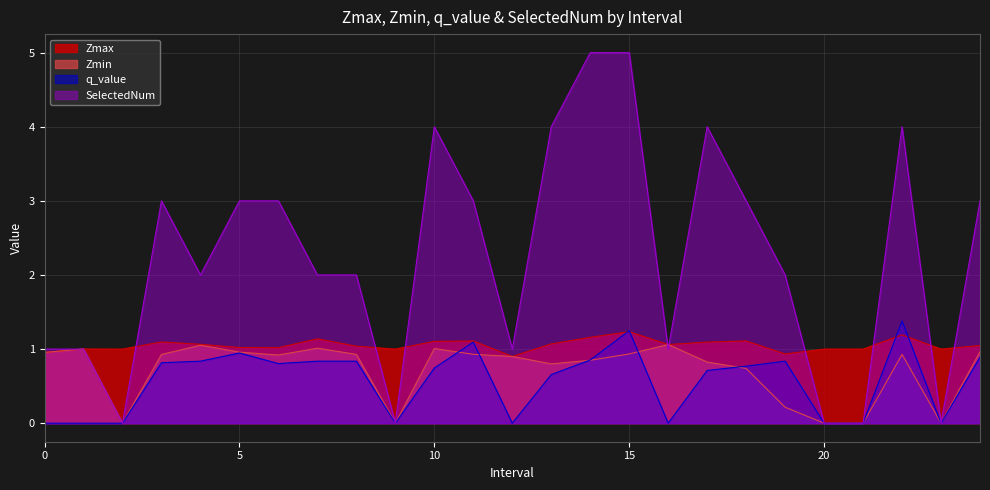

Rank the series by their maximum value, from lowest to highest.

Zmin, Zmax, q_value, SelectedNum